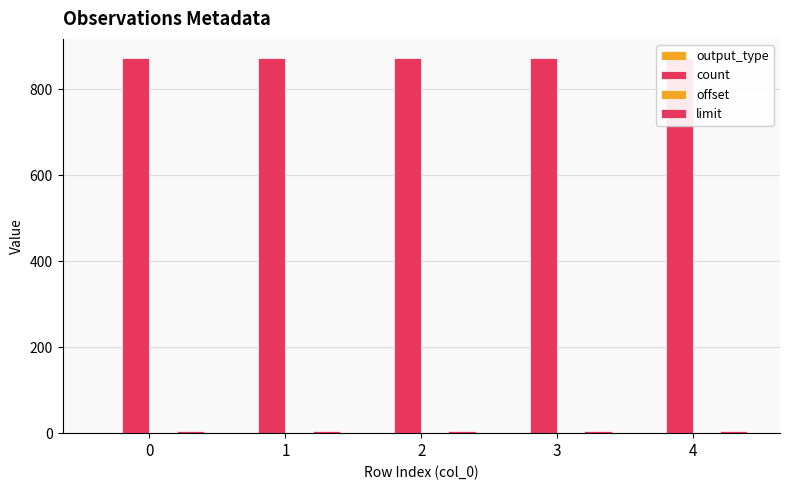

What is the total value across all series at 3?

879